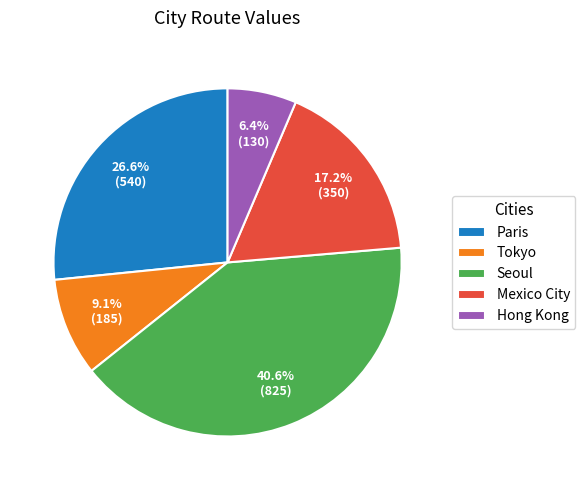

True or false: Tokyo accounts for 9% of the total.

True